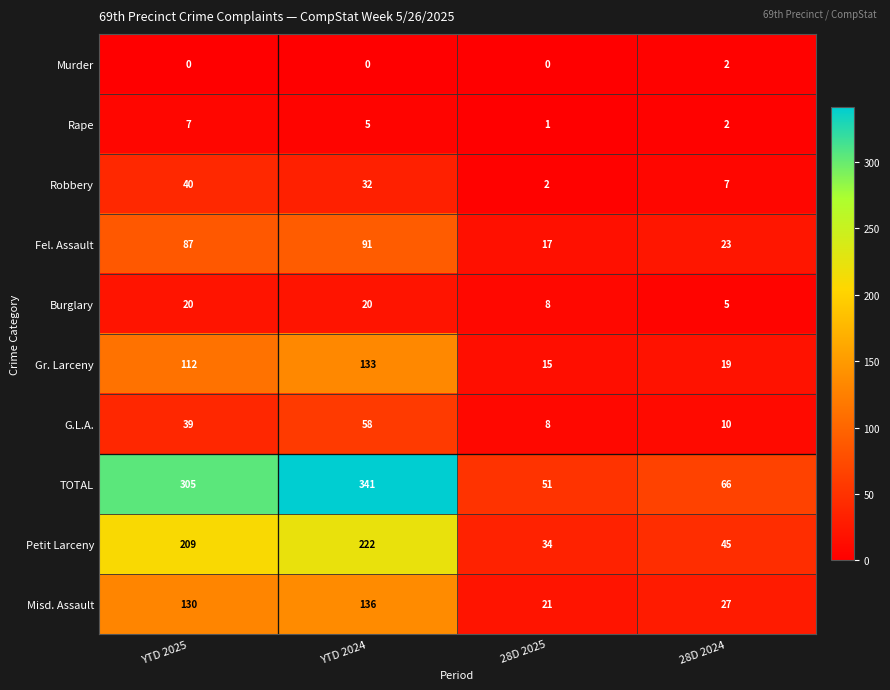

What value does the TOTAL series have at 28D 2024, to the nearest 10?

70